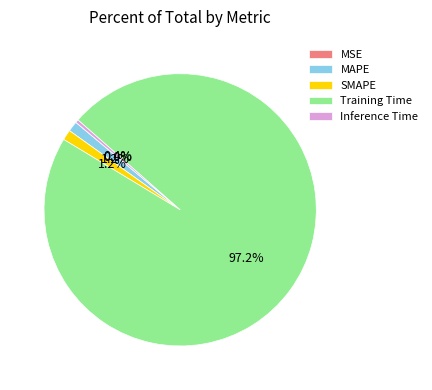

What is the total percentage of SMAPE and Inference Time?

1.6%